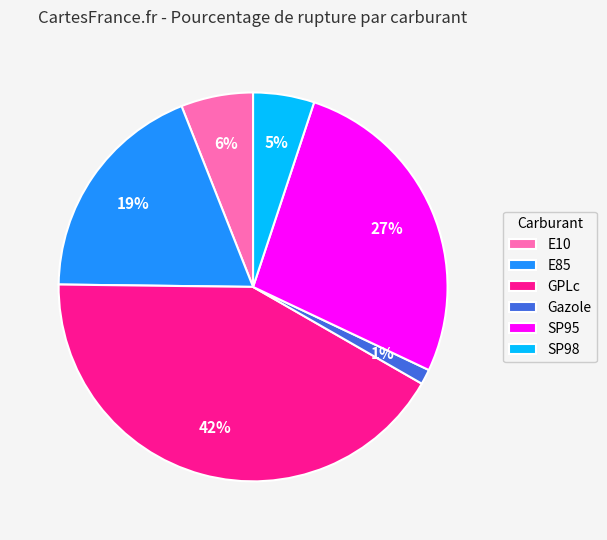

Is there a majority slice in this chart?

No